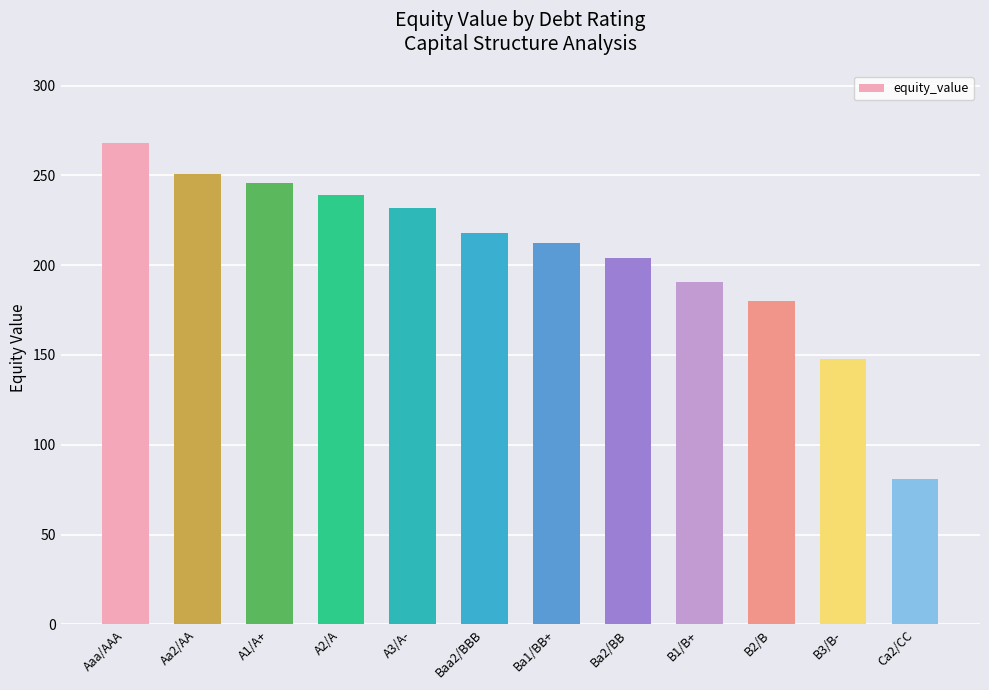

Rank the categories by value from lowest to highest.

Ca2/CC, B3/B-, B2/B, B1/B+, Ba2/BB, Ba1/BB+, Baa2/BBB, A3/A-, A2/A, A1/A+, Aa2/AA, Aaa/AAA